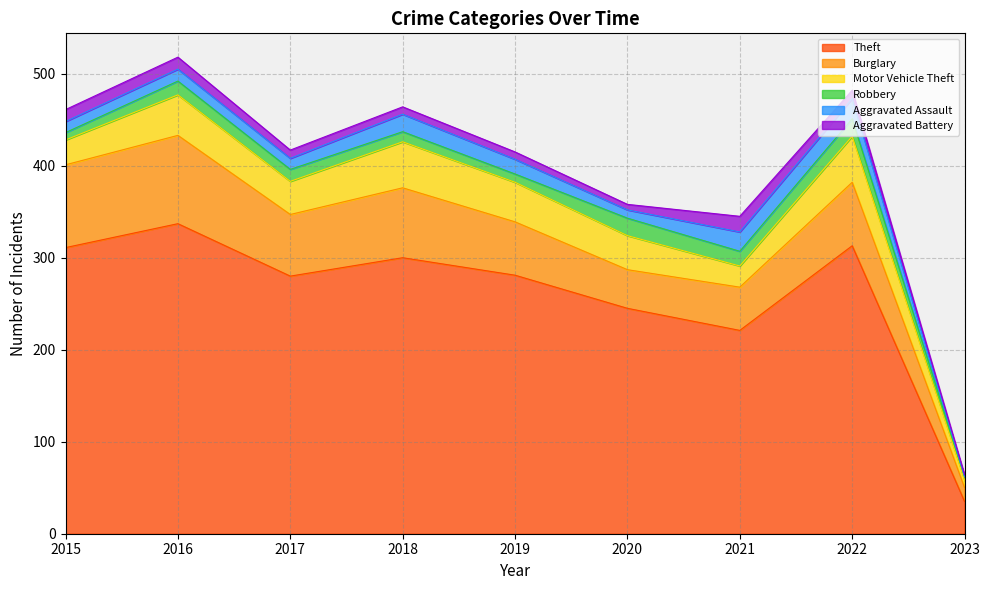

Which series has the largest total across all categories?

Theft